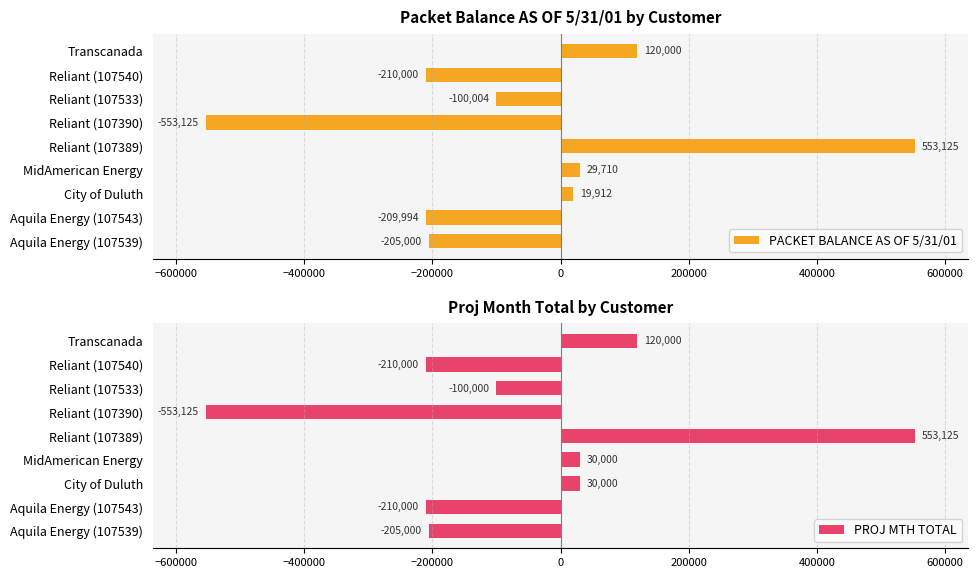

What is the lowest value of the PROJ MTH TOTAL series?

-553125